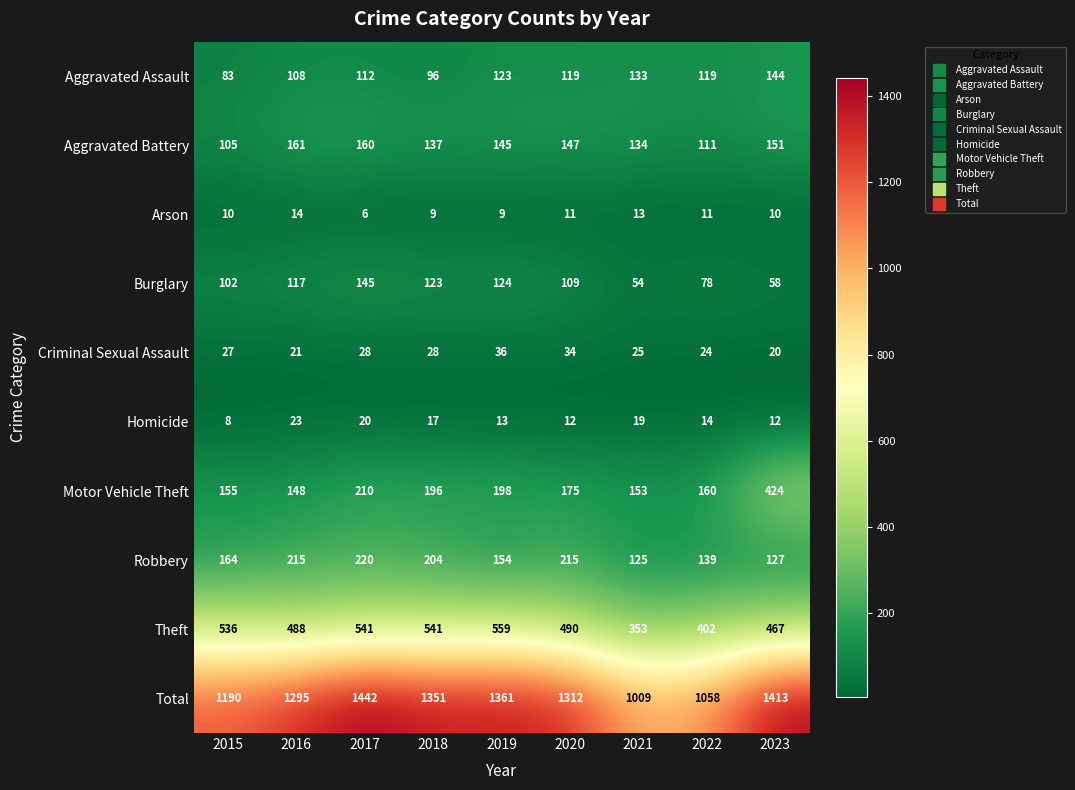

The value of Robbery at 2020 is 215. True or false?

True